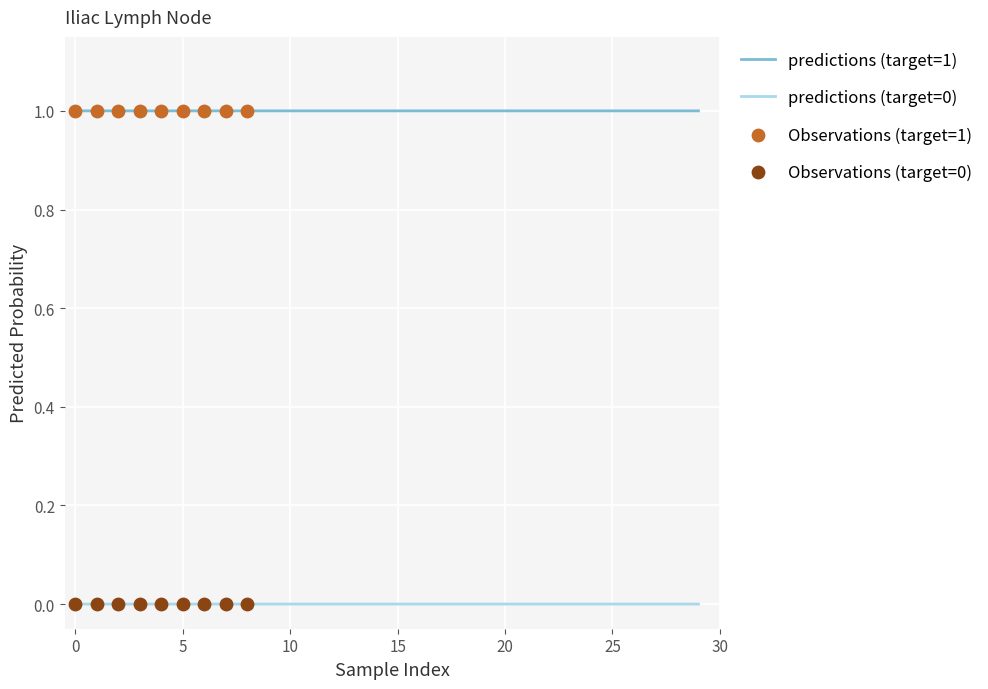

At which category is the sum across all series the highest?

10